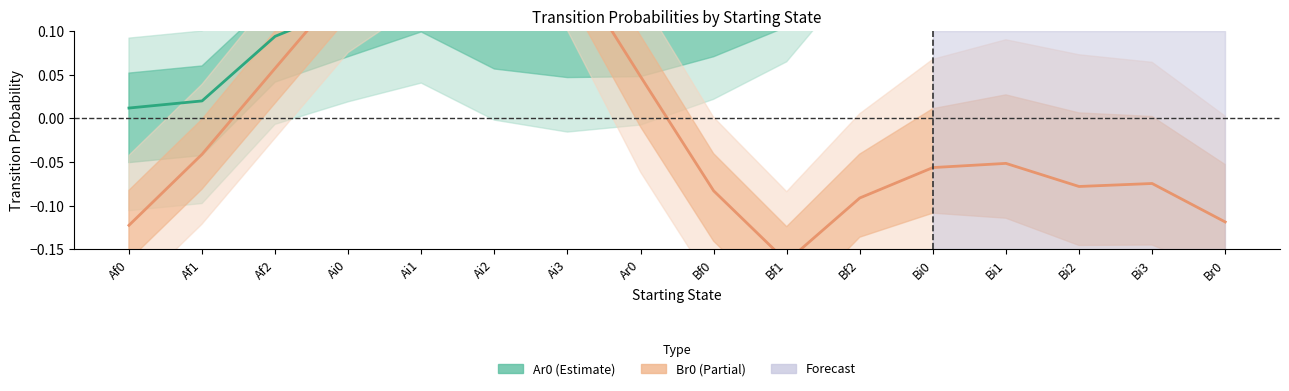

How many distinct data groups are displayed?

2